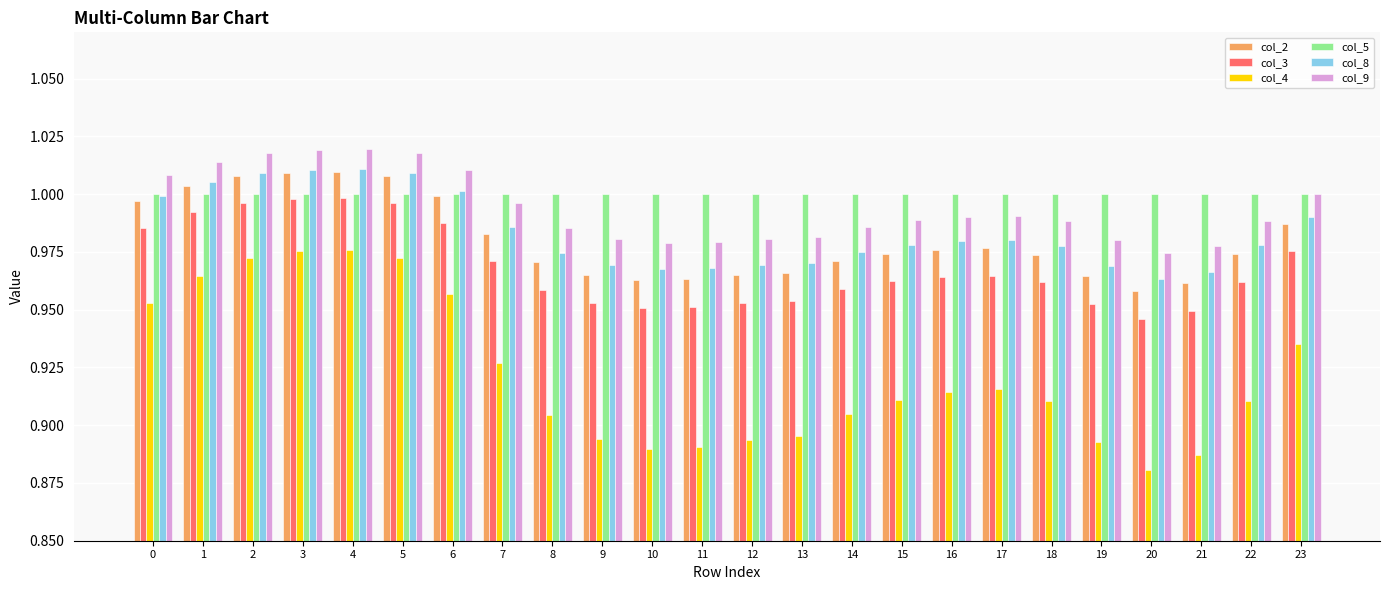

What is the sum of all col_8 values?

23.6